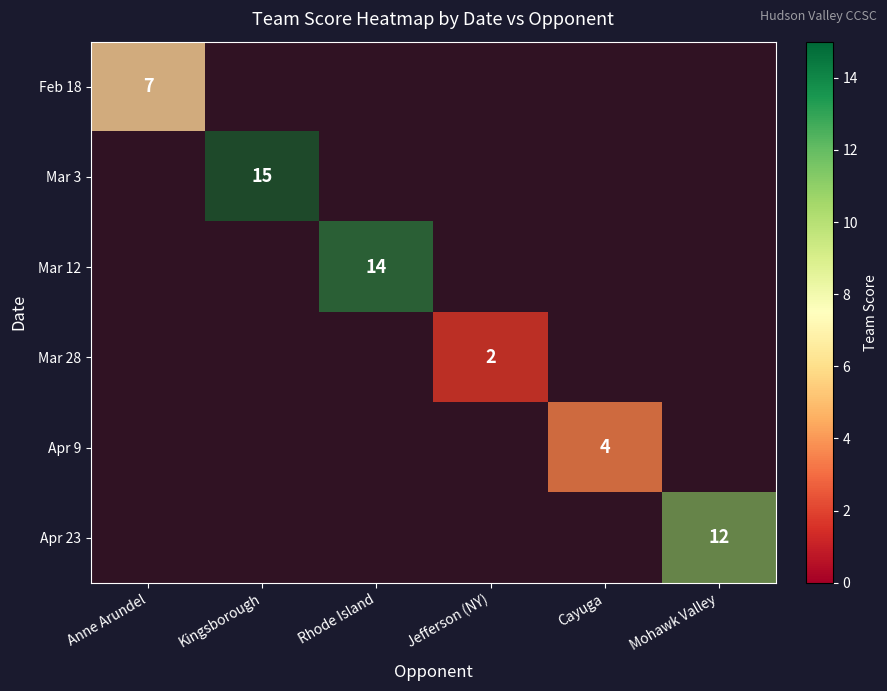

Is it true that Mar 3 equals 0 at Feb 18?

True